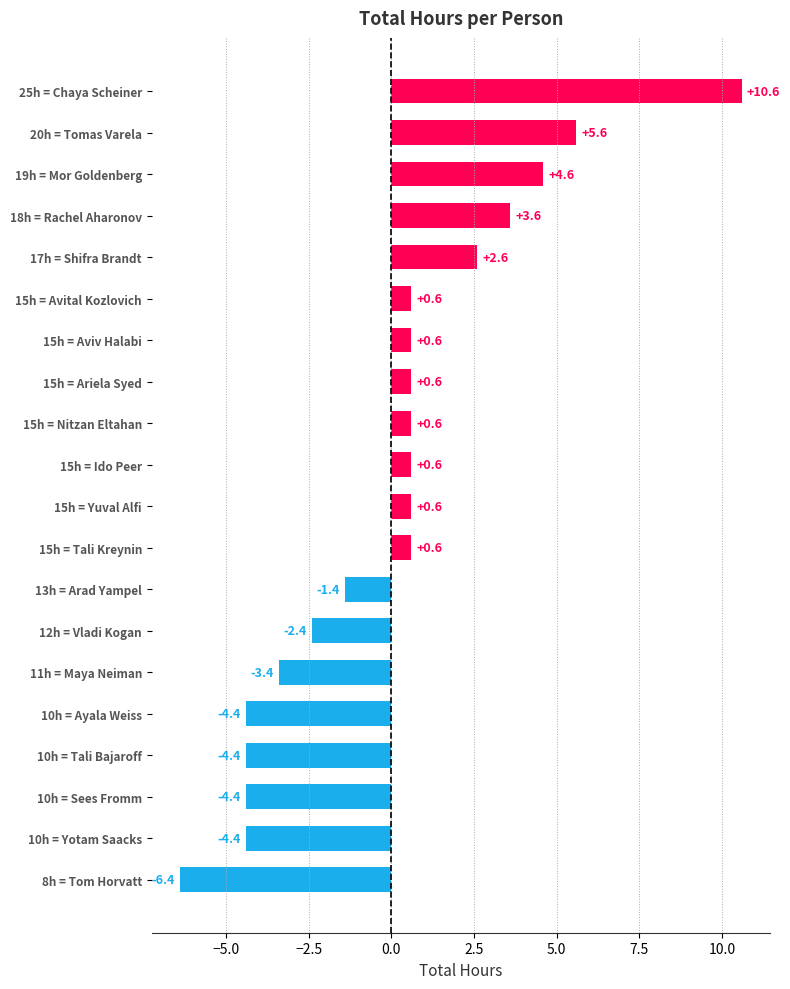

Reading top to bottom, transcribe all the data shown in this chart.

25h = Chaya Scheiner=10.6	20h = Tomas Varela=5.6	19h = Mor Goldenberg=4.6	18h = Rachel Aharonov=3.6	17h = Shifra Brandt=2.6	15h = Avital Kozlovich=0.6	15h = Aviv Halabi=0.6	15h = Ariela Syed=0.6	15h = Nitzan Eltahan=0.6	15h = Ido Peer=0.6	15h = Yuval Alfi=0.6	15h = Tali Kreynin=0.6	13h = Arad Yampel=-1.4	12h = Vladi Kogan=-2.4	11h = Maya Neiman=-3.4	10h = Ayala Weiss=-4.4	10h = Tali Bajaroff=-4.4	10h = Sees Fromm=-4.4	10h = Yotam Saacks=-4.4	8h = Tom Horvatt=-6.4